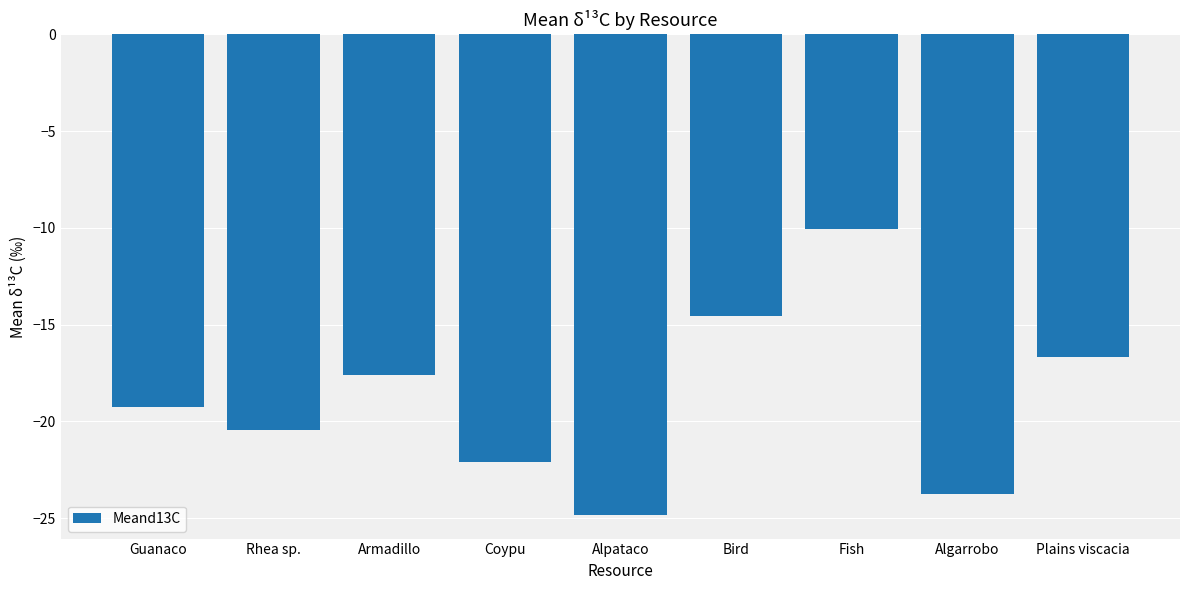

True or false: the data shows -22.1 at Coypu.

True